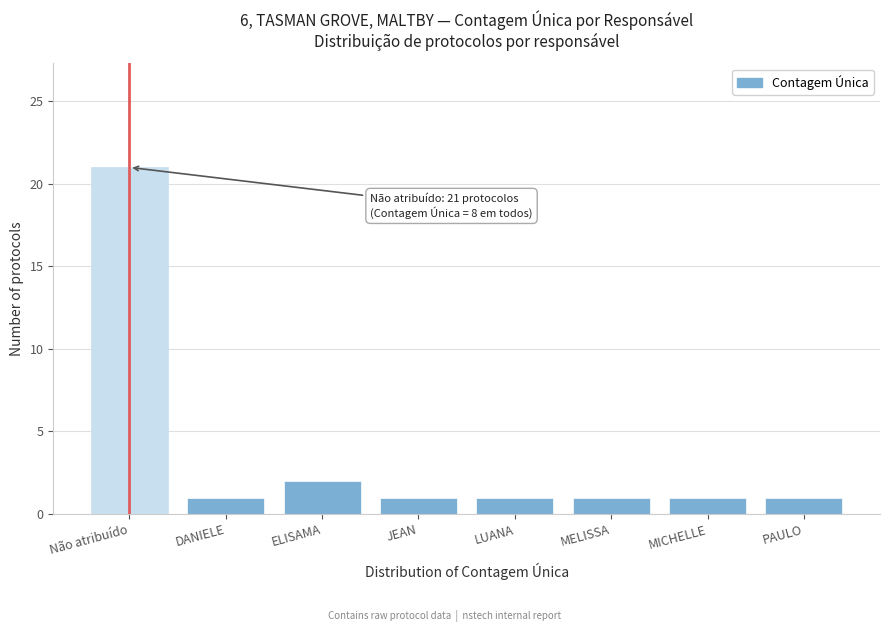

Reading left to right, what are all the values shown in this chart?

21	1	2	1	1	1	1	1